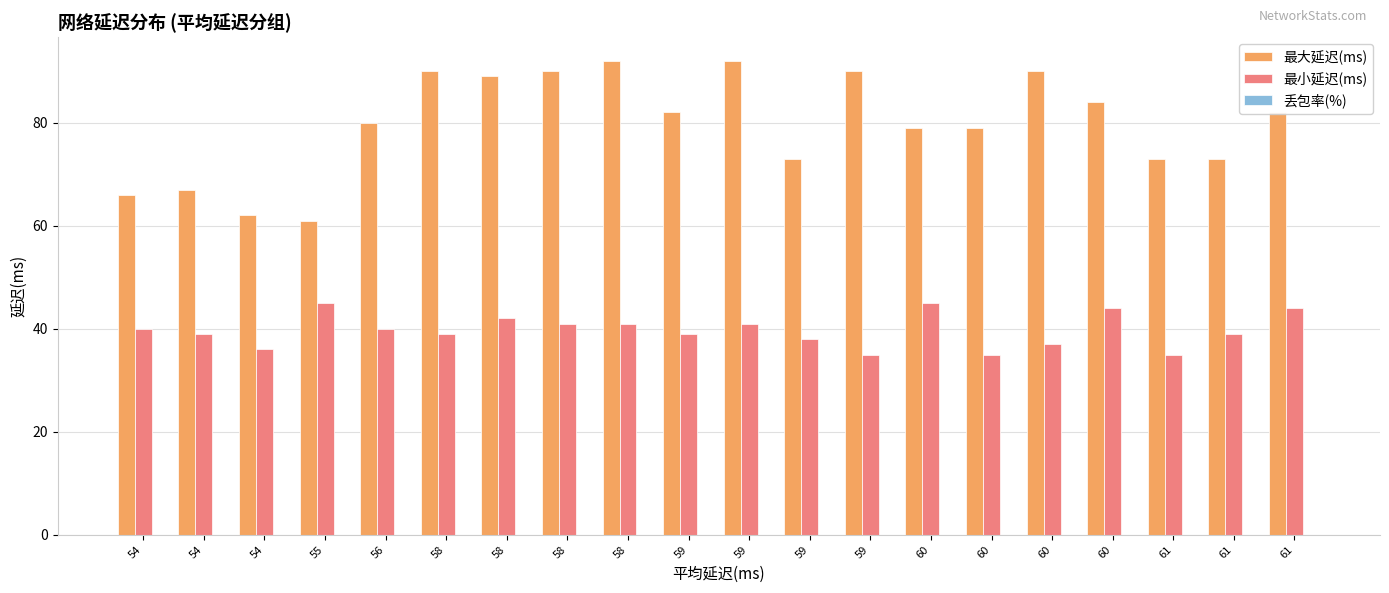

Which category has the lowest value across all series?

54